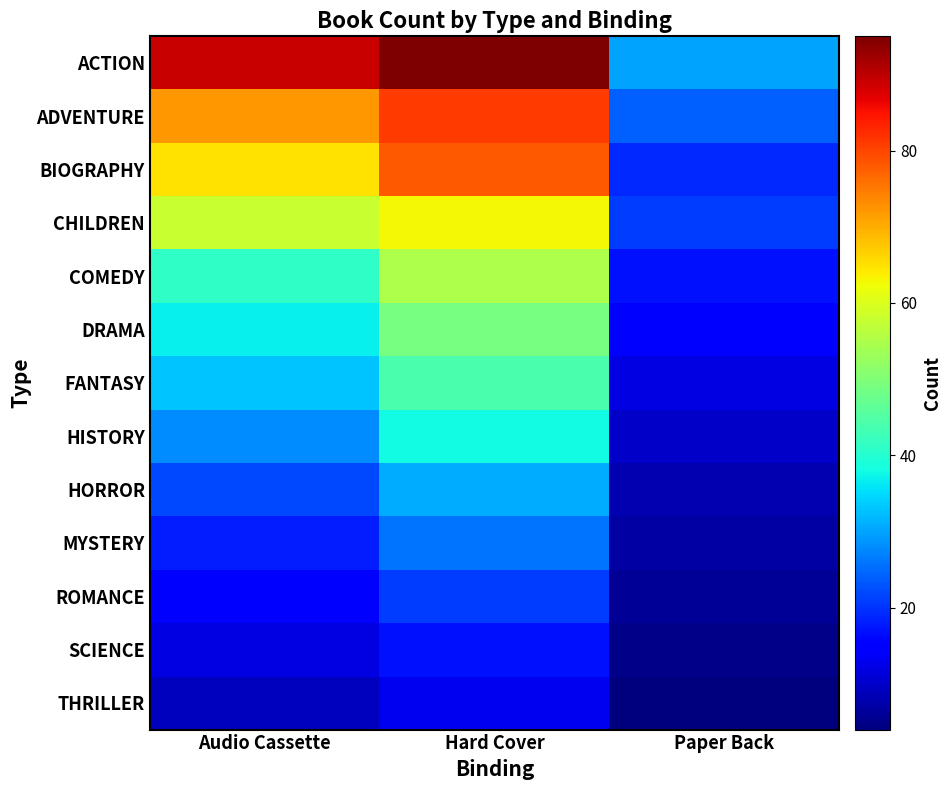

What is the total value across all series at Paper Back?

177